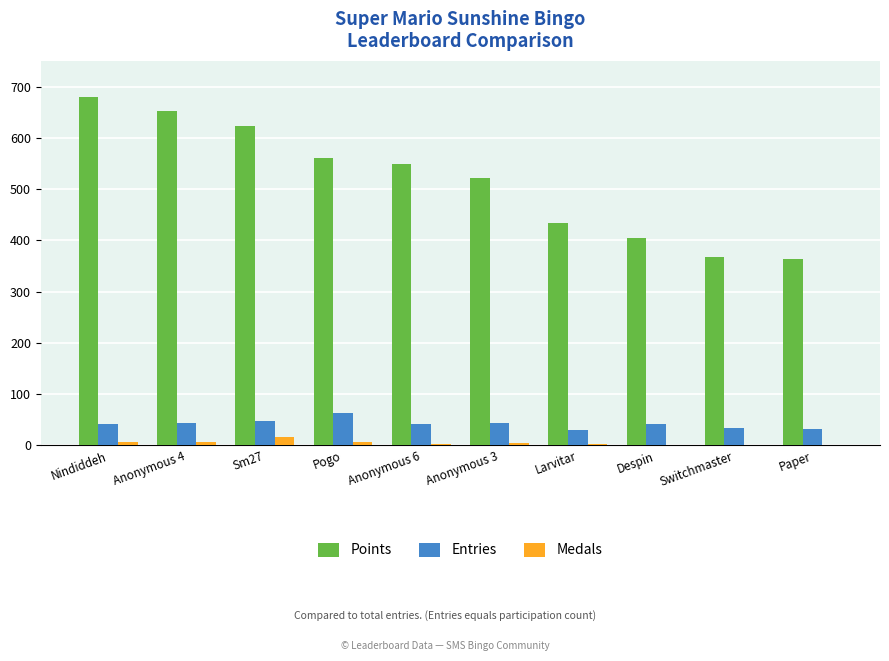

Which series has the largest total across all categories?

Points